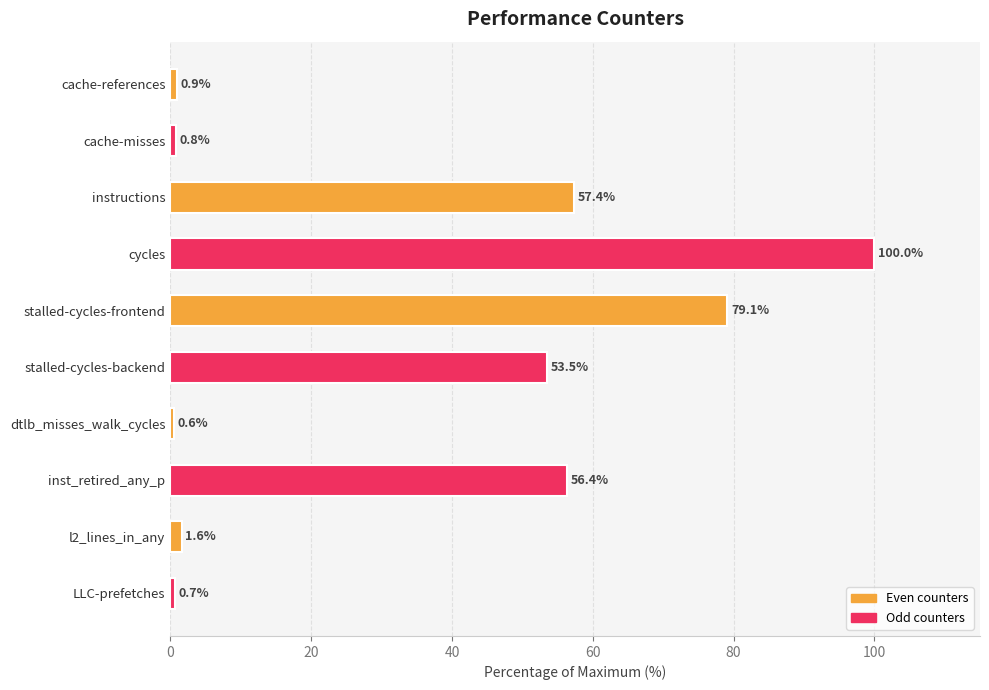

At which label is the value closest to 50?

stalled-cycles-backend